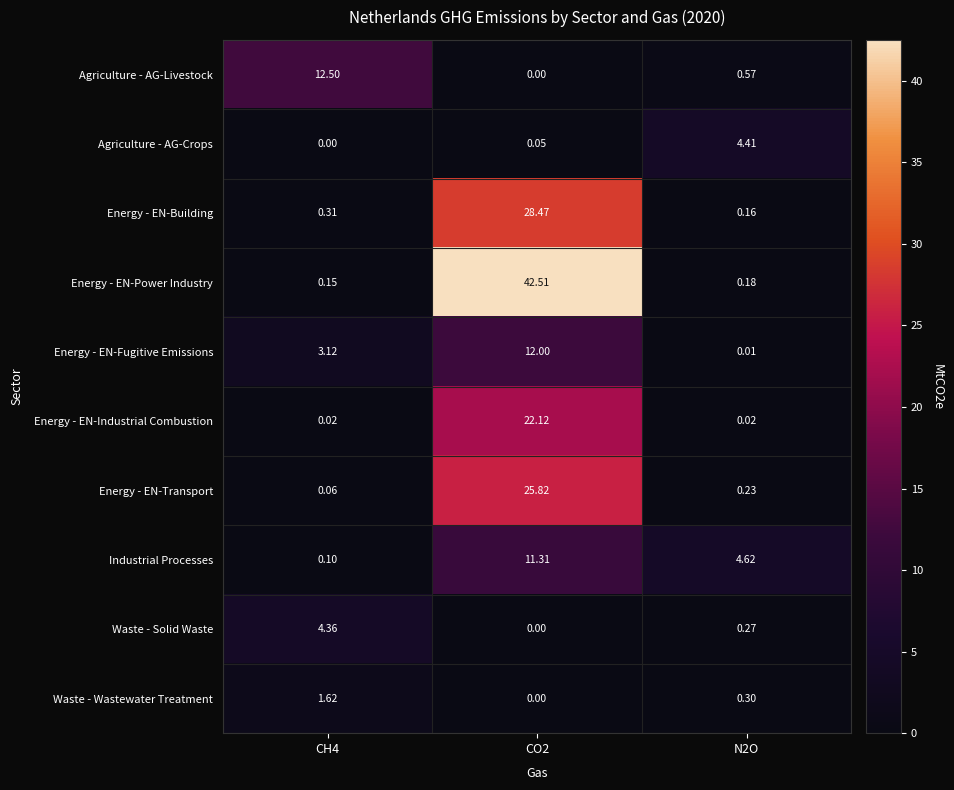

Which series has the largest range (max minus min)?

Energy - EN-Power Industry